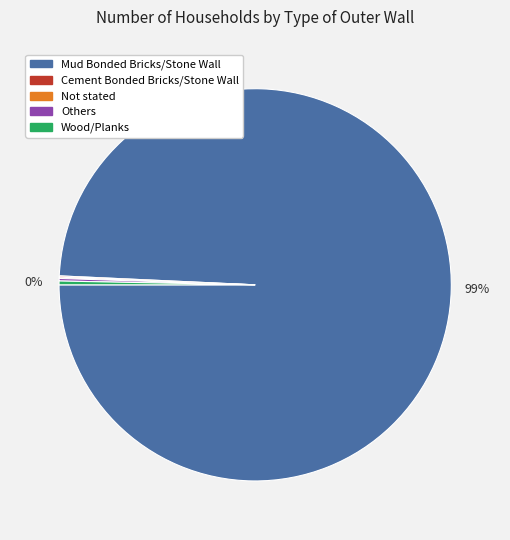

The Wood/Planks slice represents 0% of the pie. True or false?

True